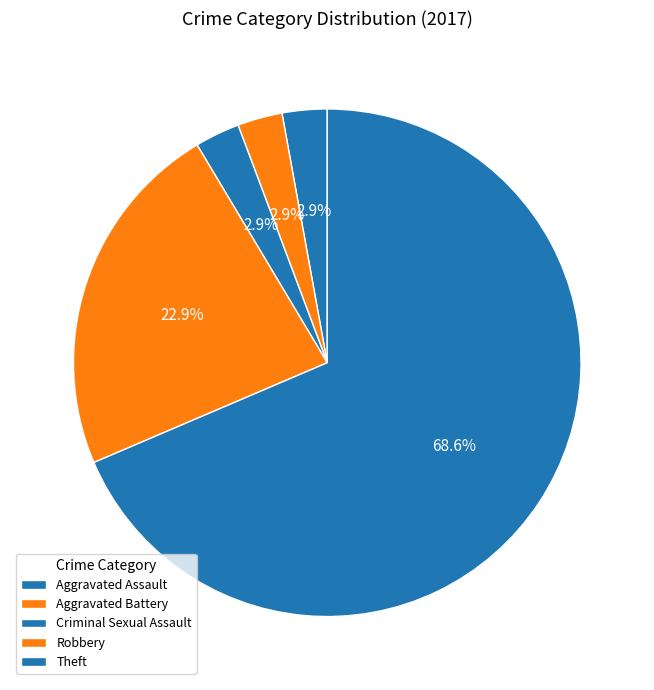

How many segments does this pie chart have?

5